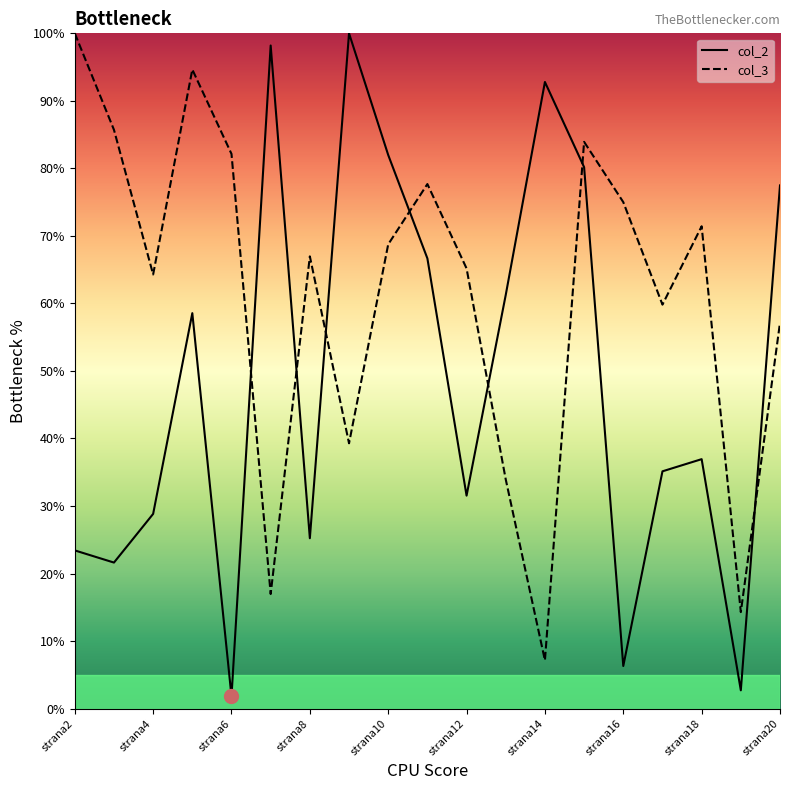

Which series has the largest total across all categories?

col_3